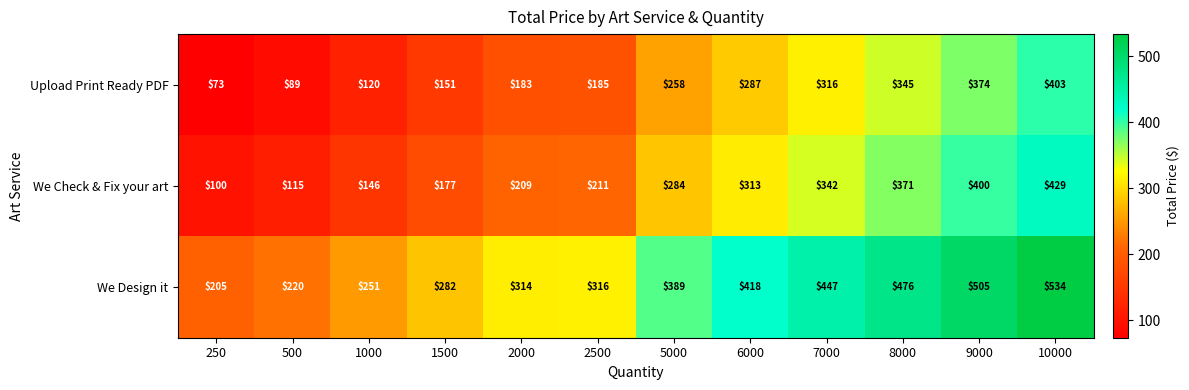

Is it true that We Check & Fix your art equals 177 at 1500?

True